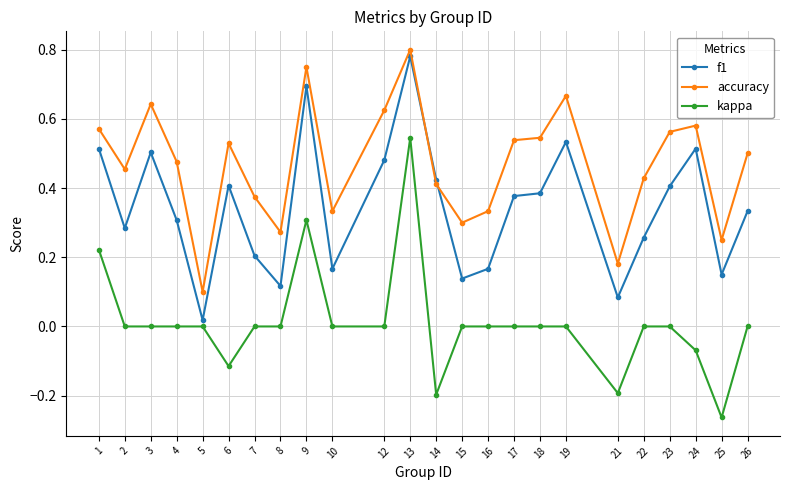

Where is the first local minimum for f1?

2